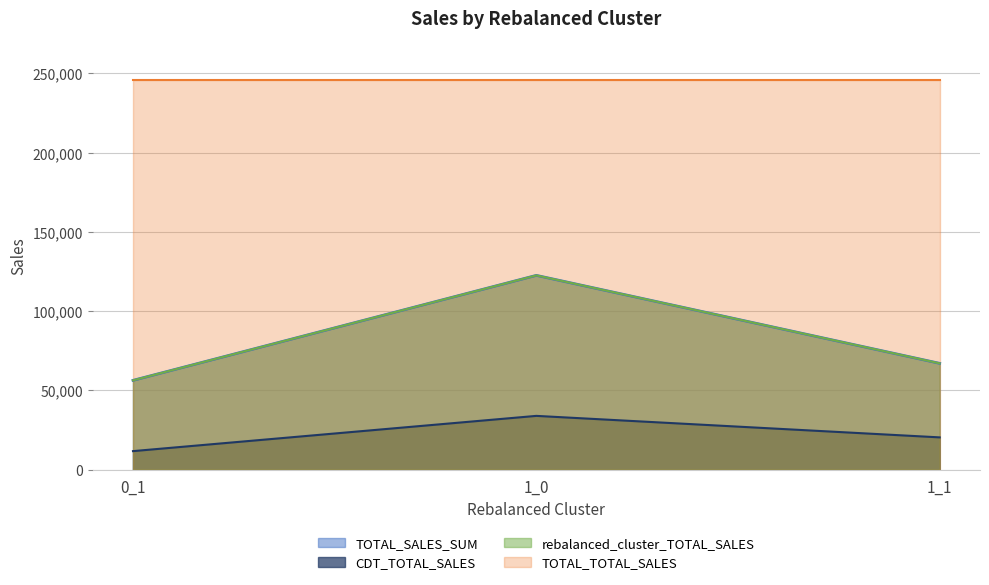

Which series has the largest range (max minus min)?

TOTAL_SALES_SUM